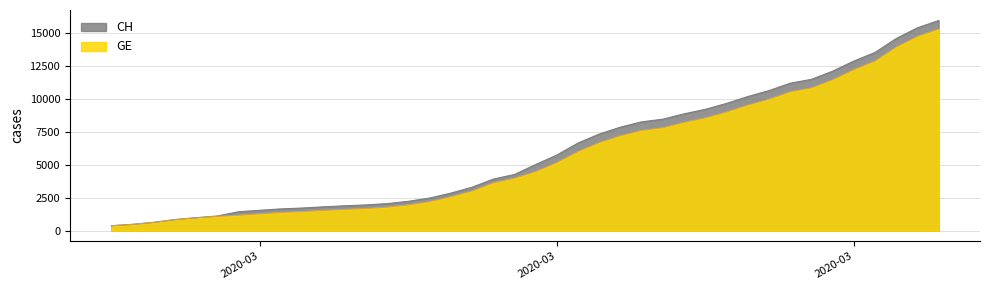

True or false: CH has more than 1 points higher than both neighbors.

False